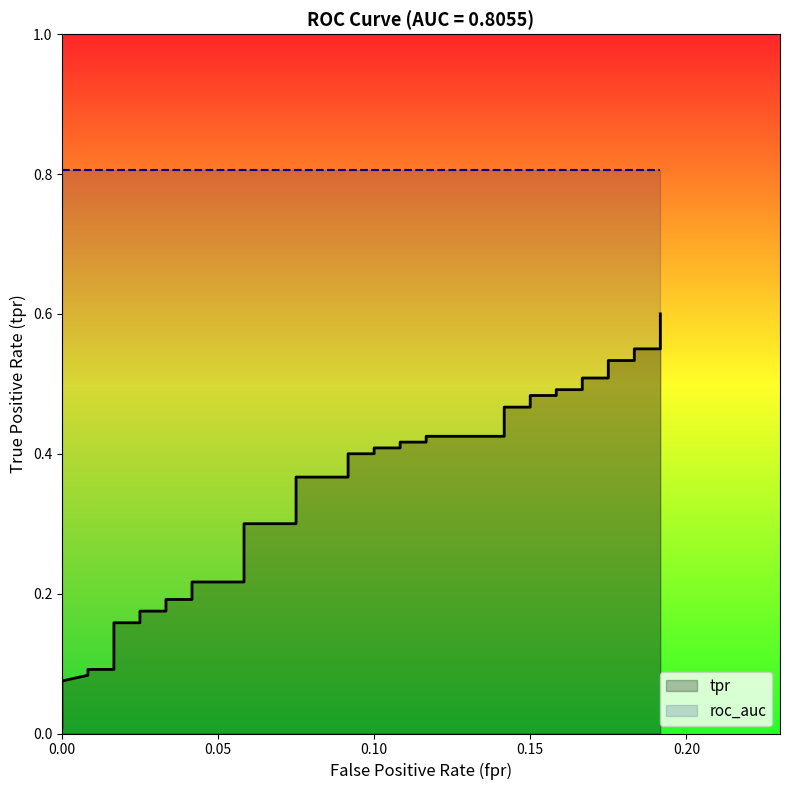

How many lines are shown in the chart?

1